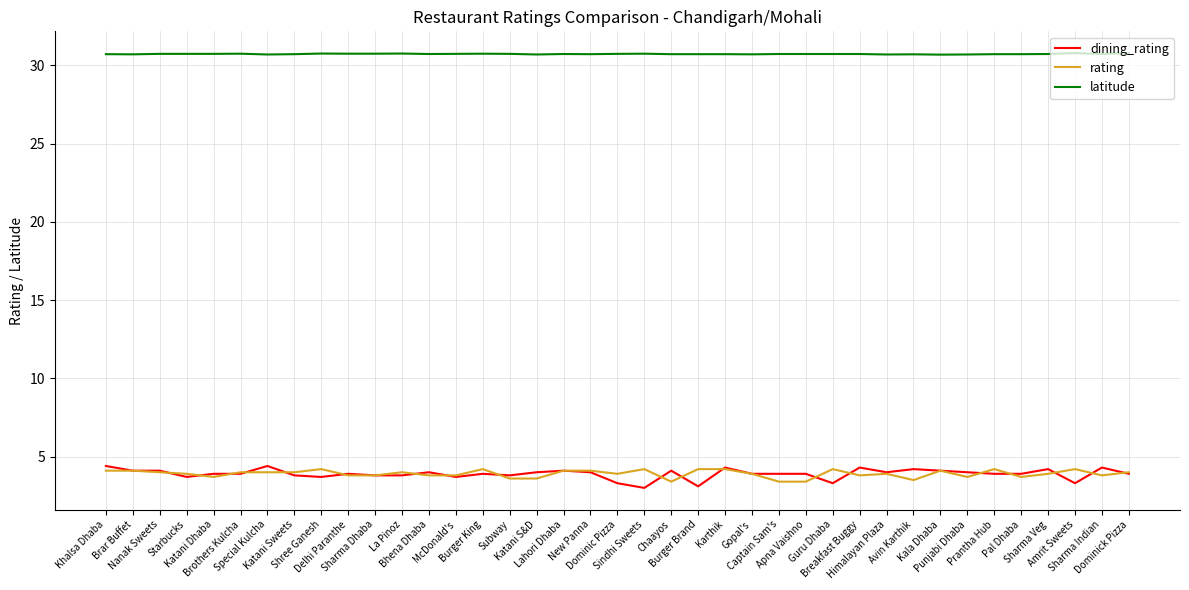

Which series has the widest spread of values?

dining_rating